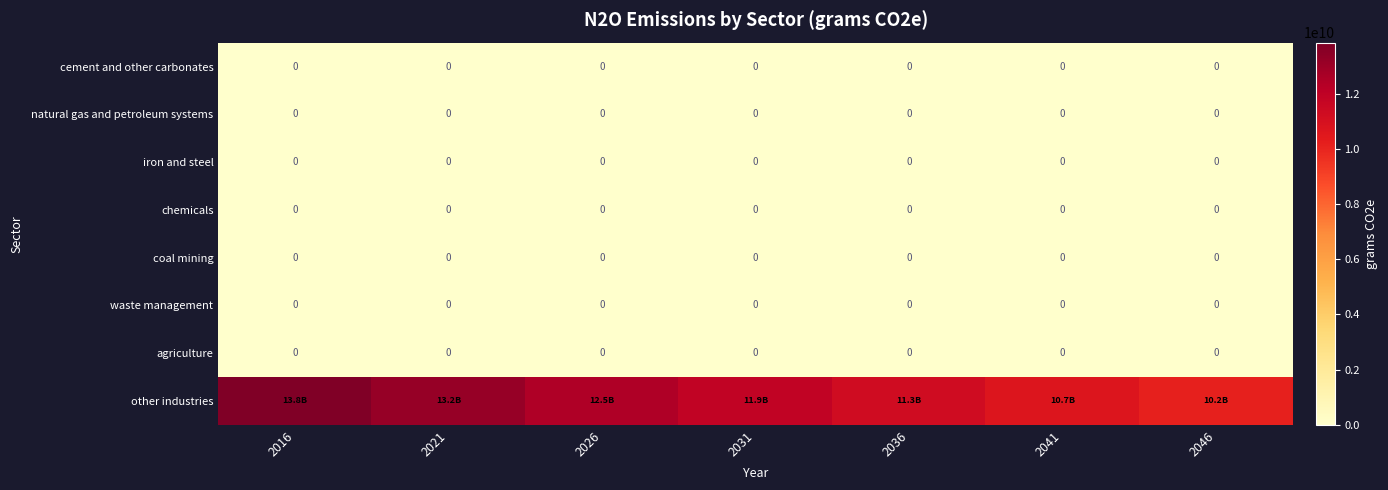

Which label corresponds to the smallest value in the chart?

2016